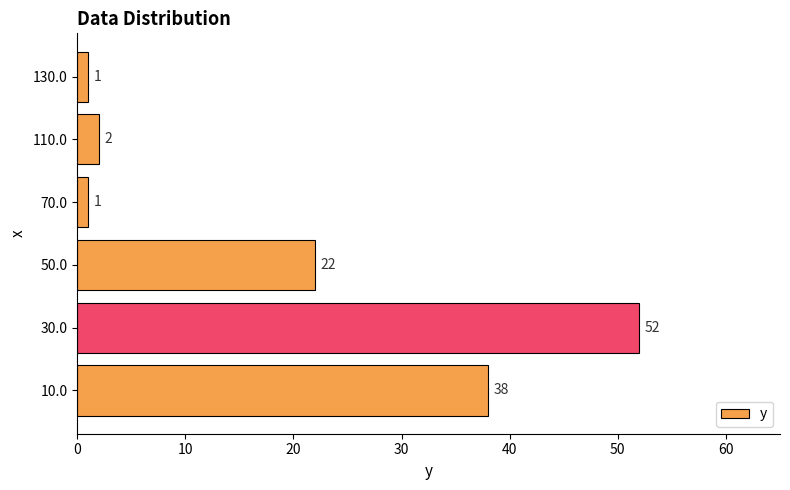

At which category does the chart reach its peak across all series?

30.0